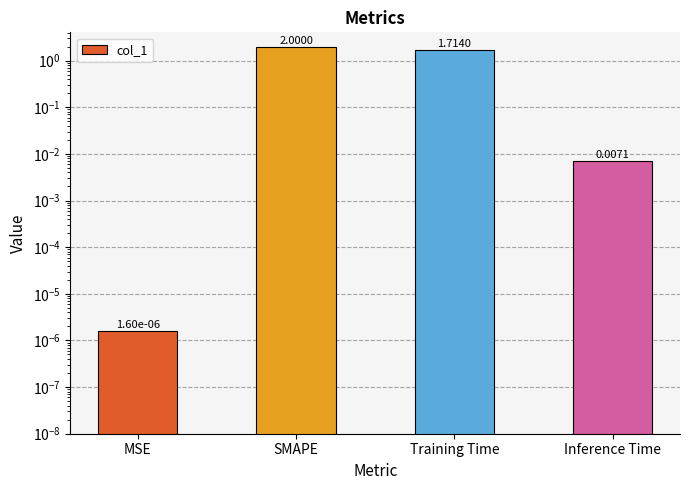

Between Training Time and MSE, which is larger?

Training Time